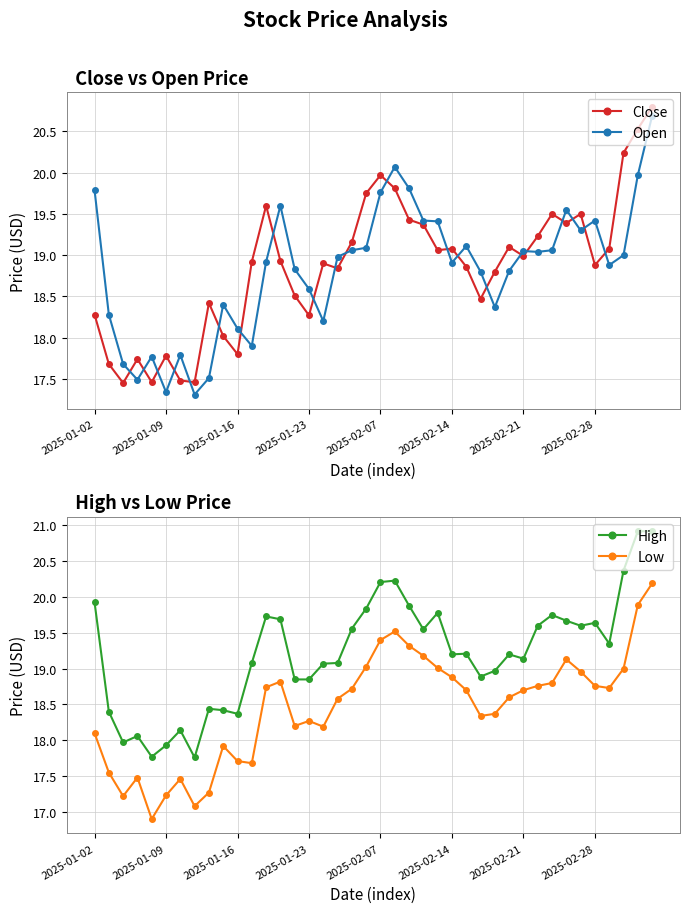

True or false: Open has more than 1 interior local peaks.

True